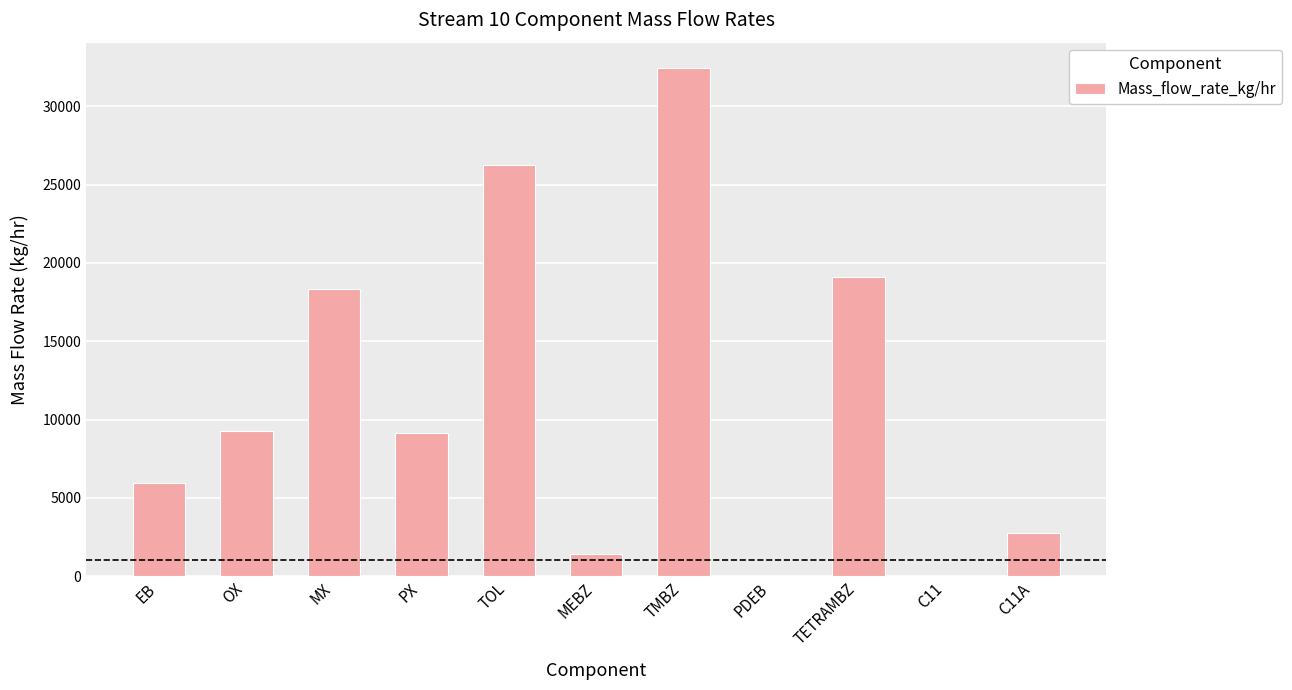

What is the sum of all values?

124707.0